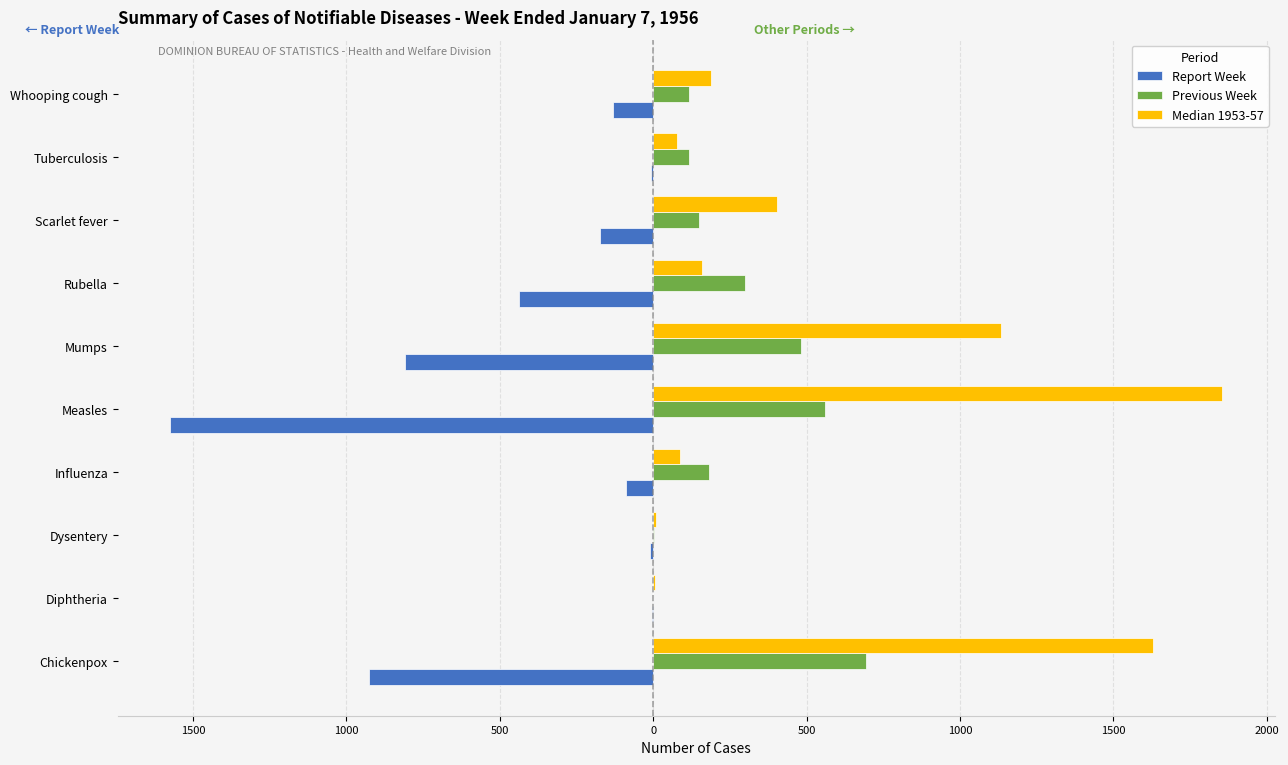

What are all the series names shown in the legend?

Report Week, Previous Week, Median 1953-57